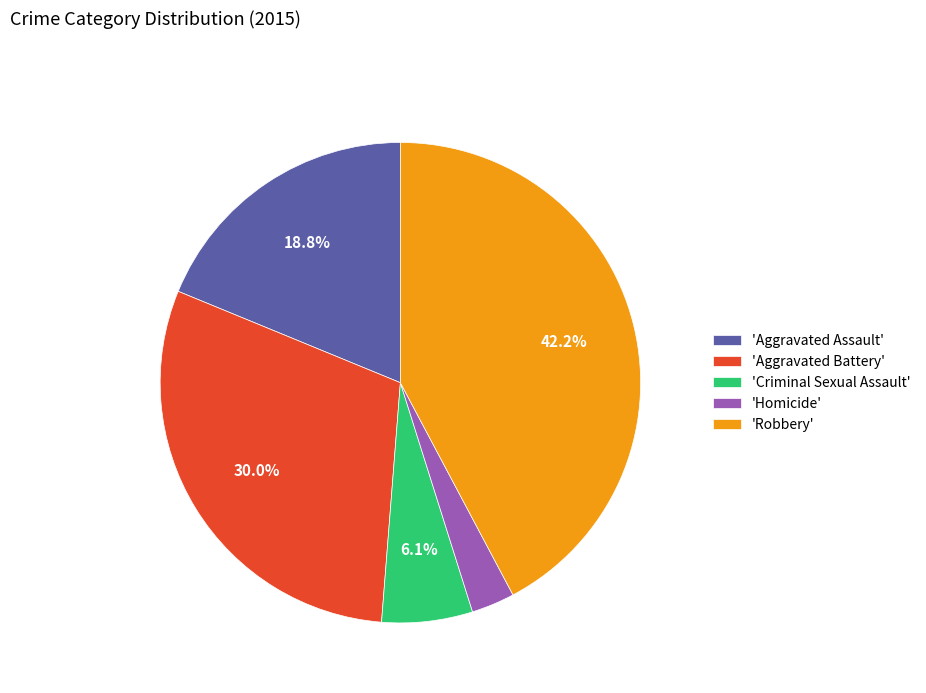

Is 'Criminal Sexual Assault' the majority of the pie?

No